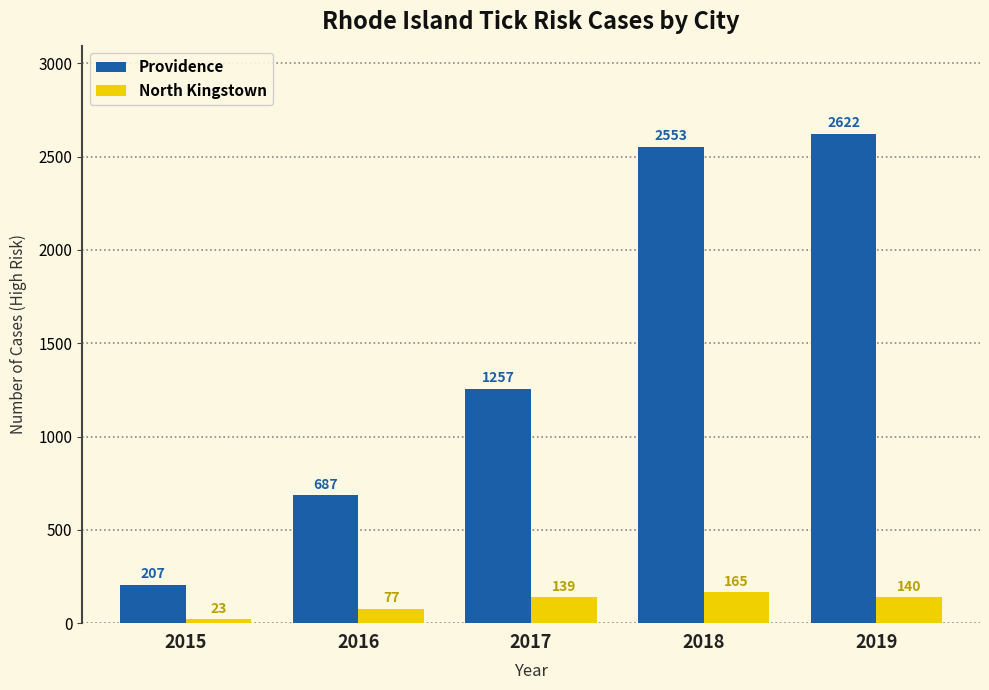

What is the value of the Providence bar at the 3rd from the left?

1257